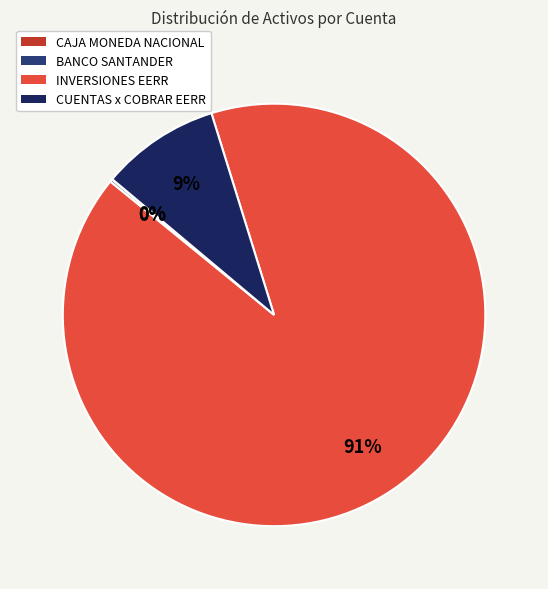

Is there a majority slice in this chart?

Yes